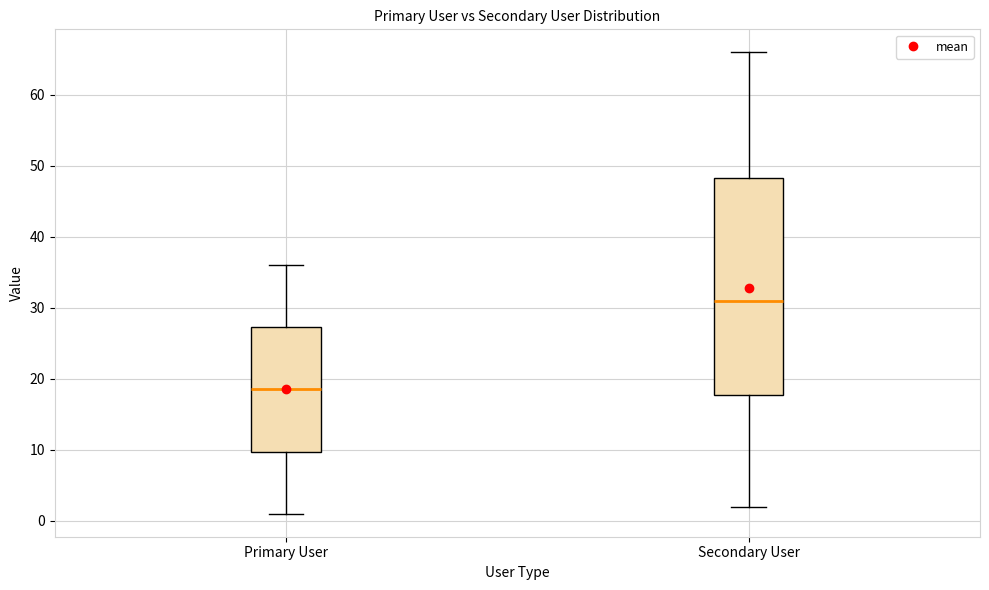

Reading left to right, transcribe this box plot: for each box, give where its median line is, the range the box spans, and where its two whiskers end, as read against the y-axis. The values are not printed on the chart, so give them approximately, as read against the axis.

Primary User: median 19, box 10 to 27, whiskers 1 to 36
Secondary User: median 31, box 18 to 48, whiskers 2 to 66